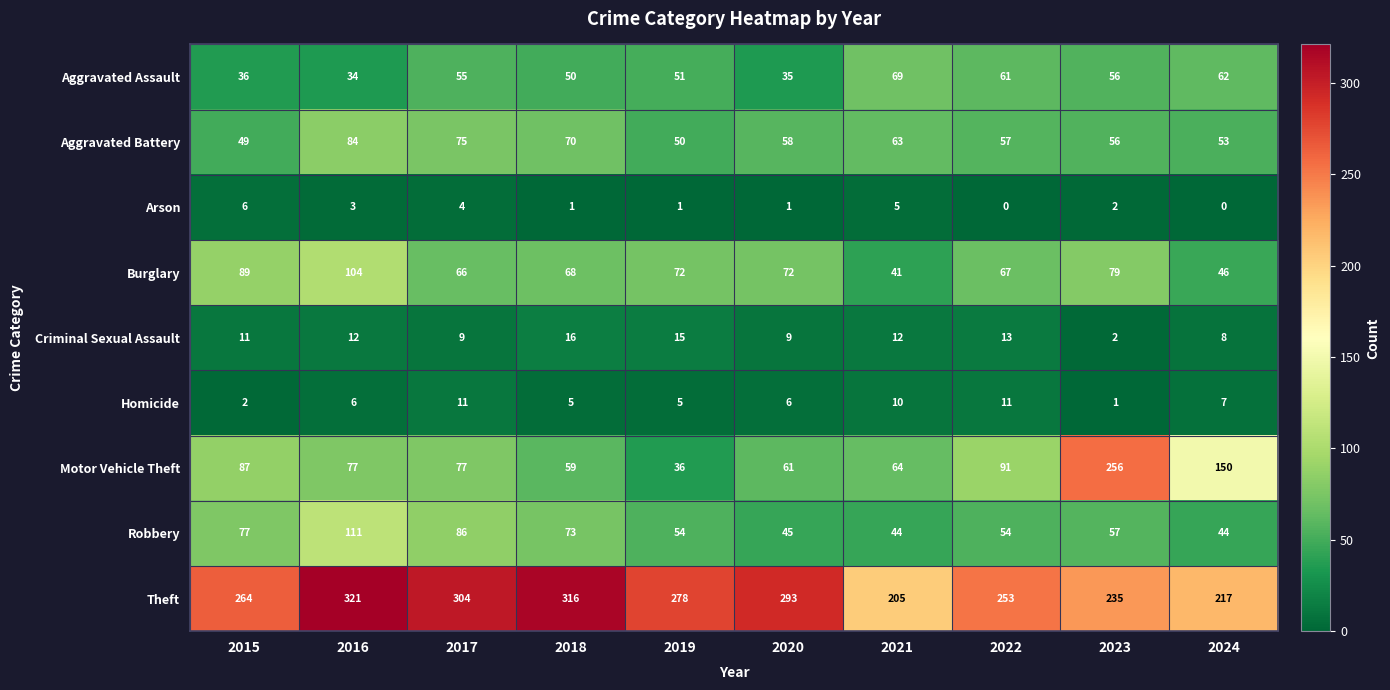

Which series has the largest total across all categories?

Theft